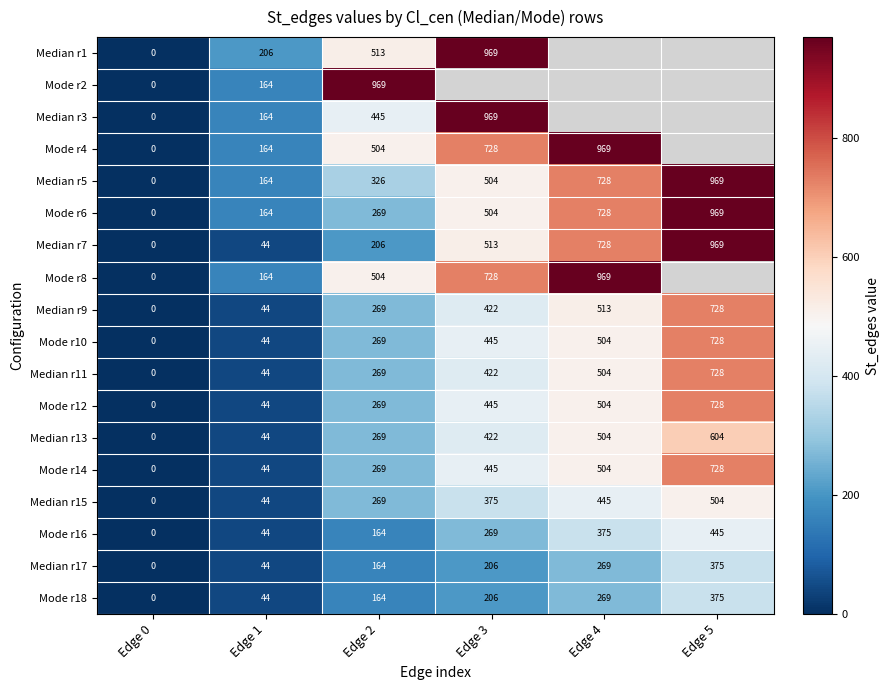

The value of Mode r10 at Edge 4 is 504. True or false?

True